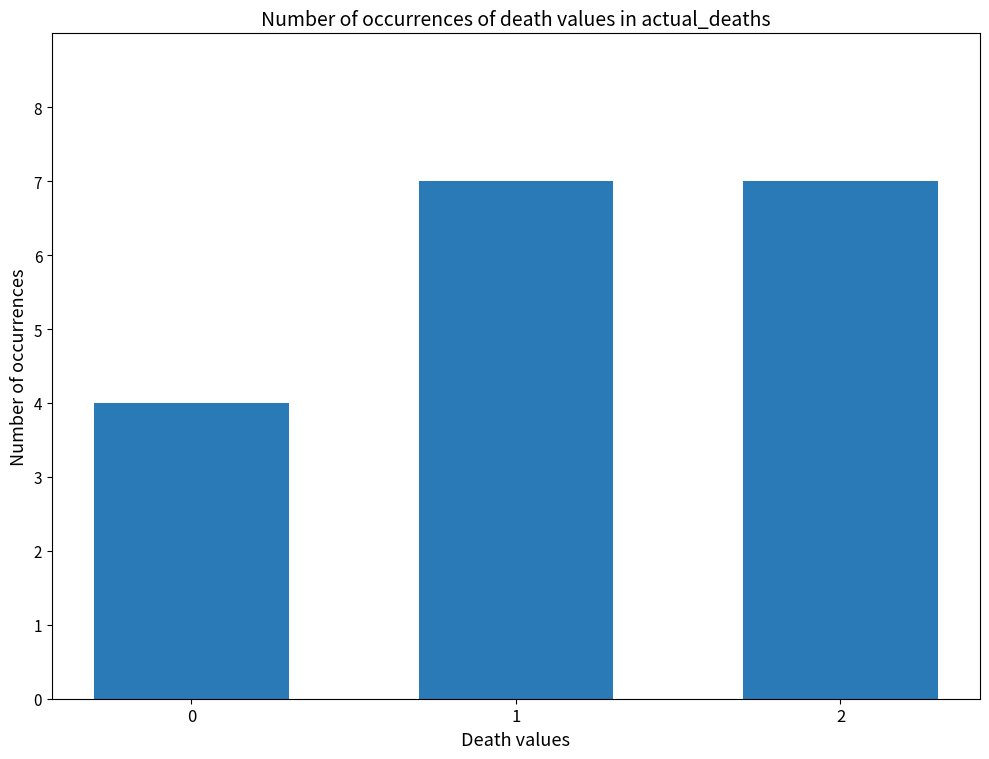

What is the smallest value displayed?

4